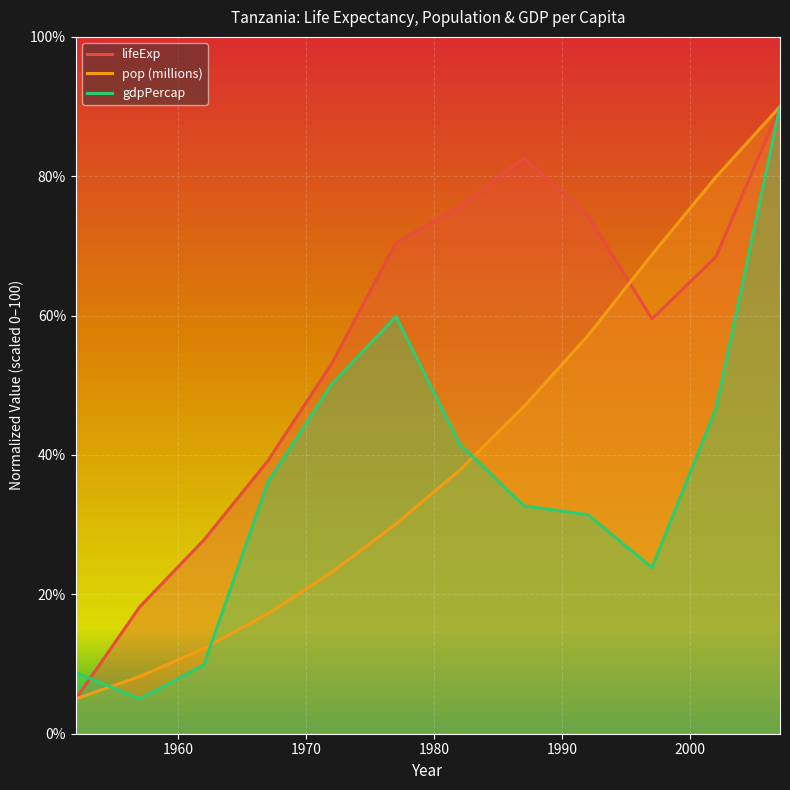

What is the difference between the maximum and minimum values in the pop series?

85.0